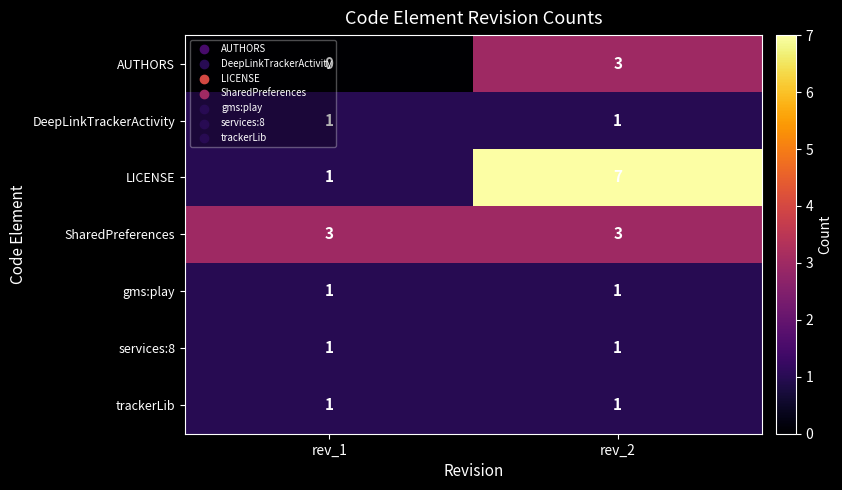

What is the total value across all series at rev_1?

8